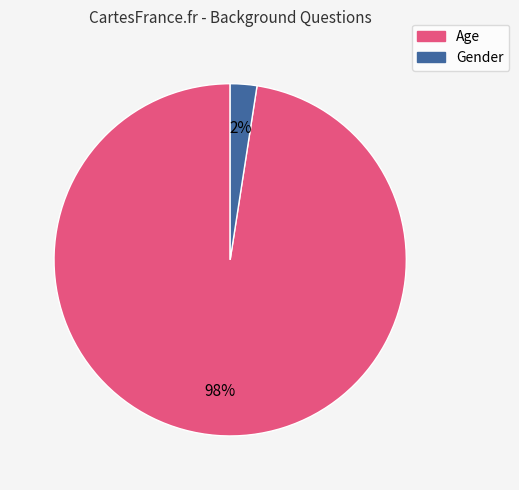

The Gender slice represents 2% of the pie. True or false?

True